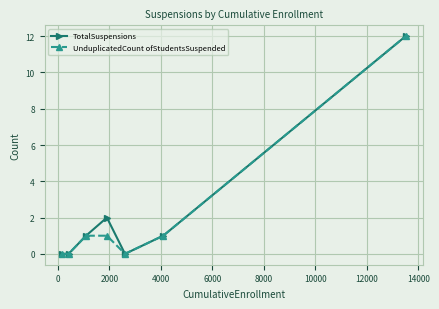

What is the highest value of the TotalSuspensions series?

12